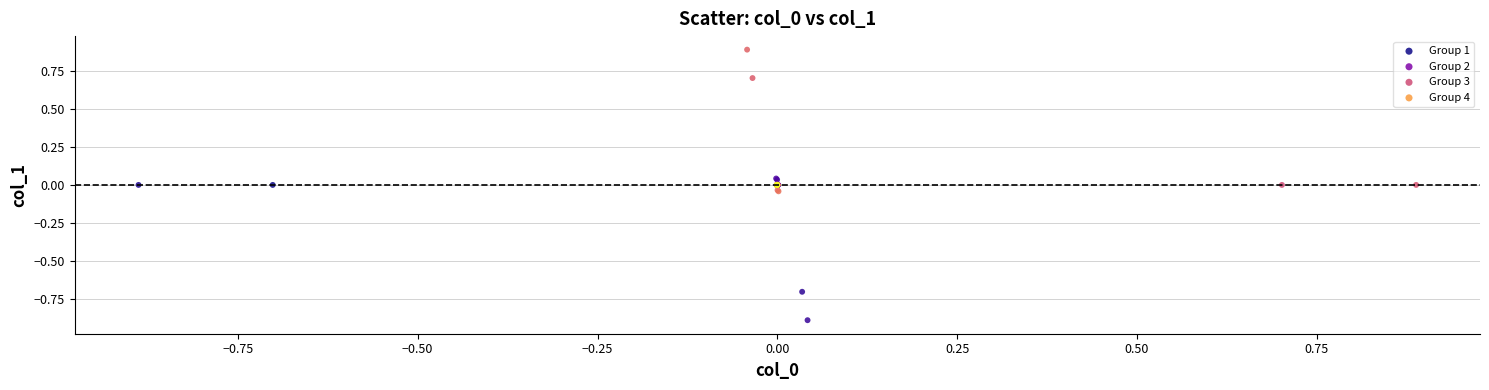

Which series reaches the maximum Y coordinate?

Group 3